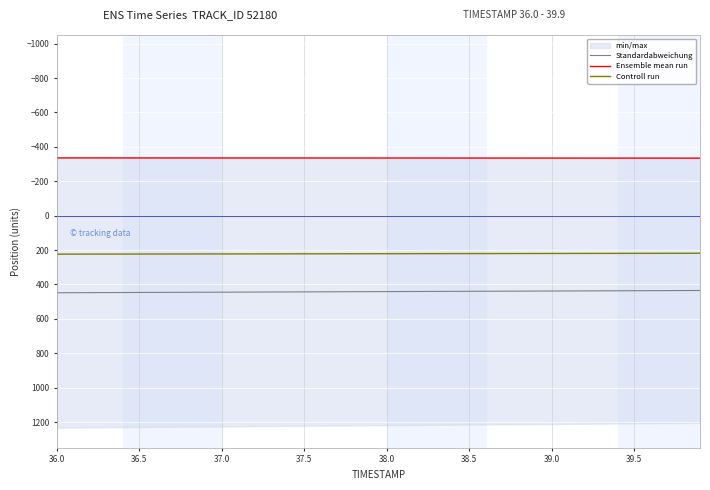

Which series has the largest range (max minus min)?

Standardabweichung